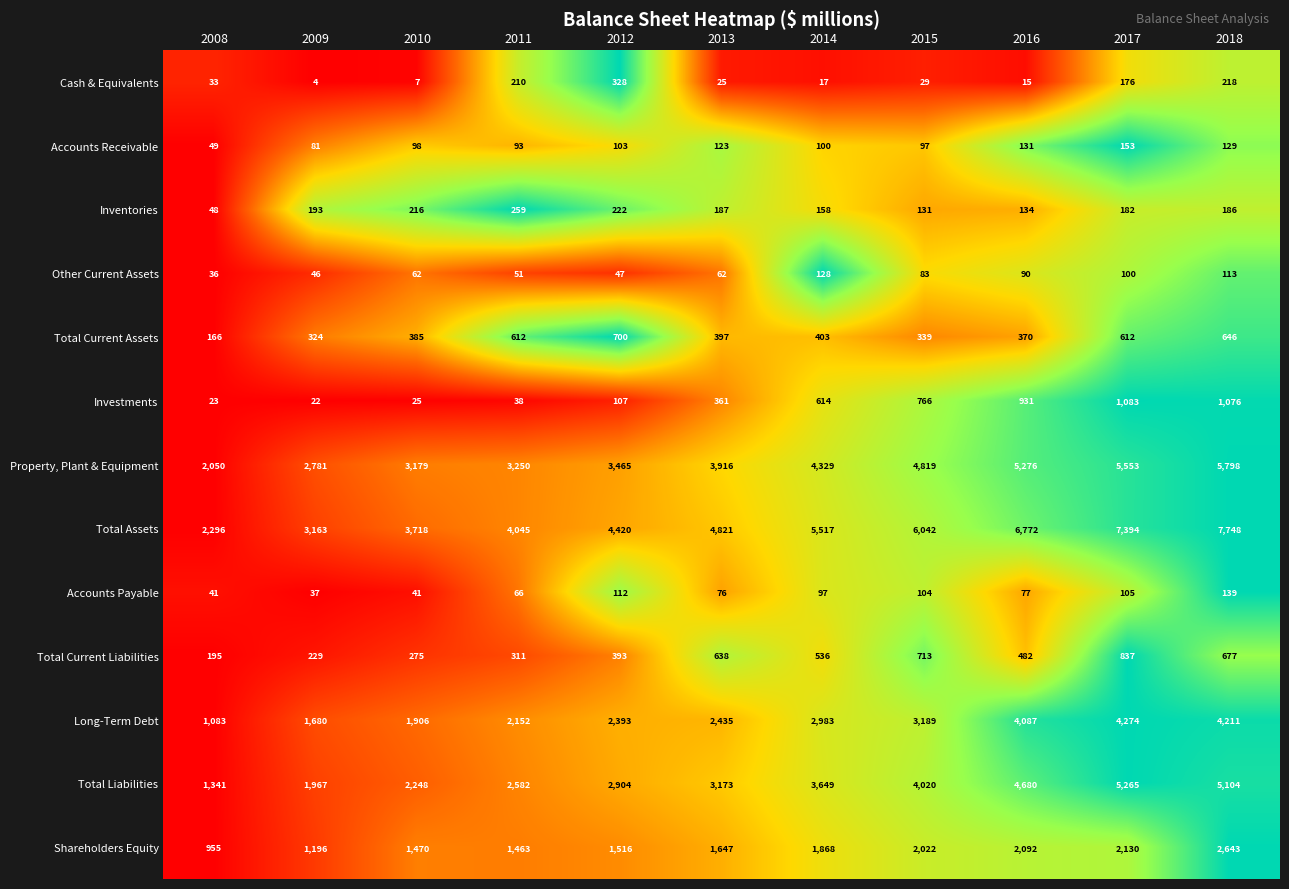

What is the spread (max minus min) of values at 2015?

6013